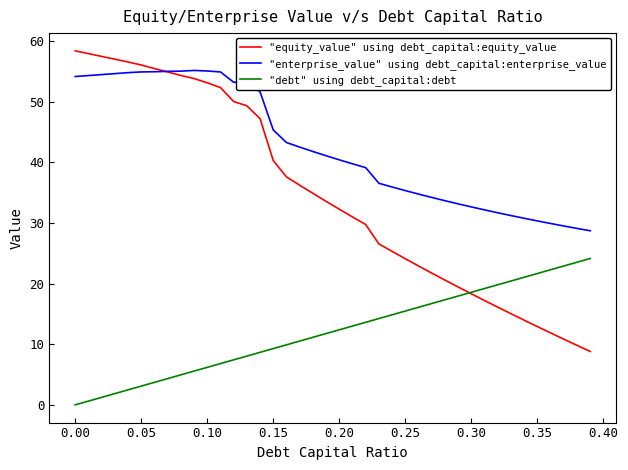

Which series has the largest range (max minus min)?

"equity_value" using debt_capital:equity_value